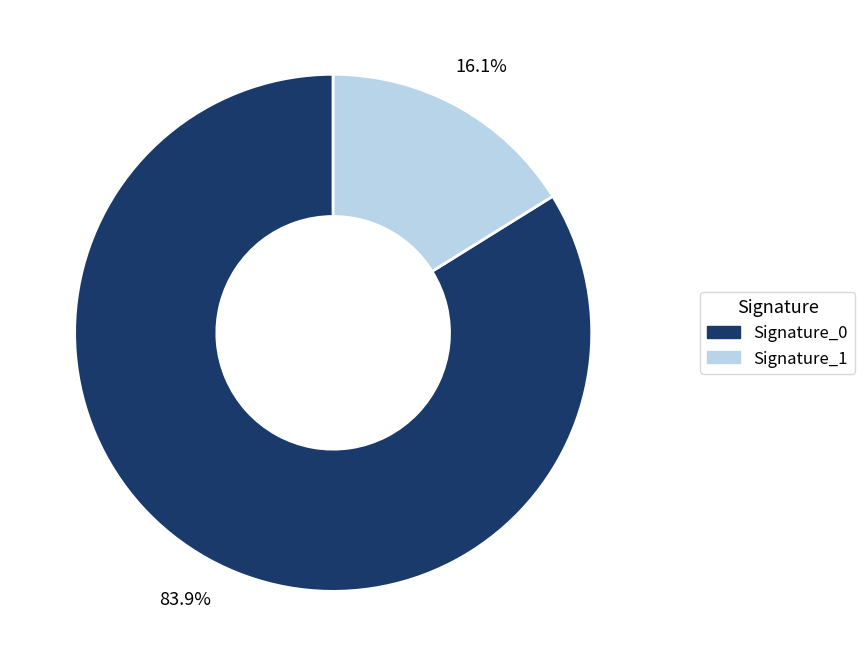

Is there a majority slice in this chart?

Yes